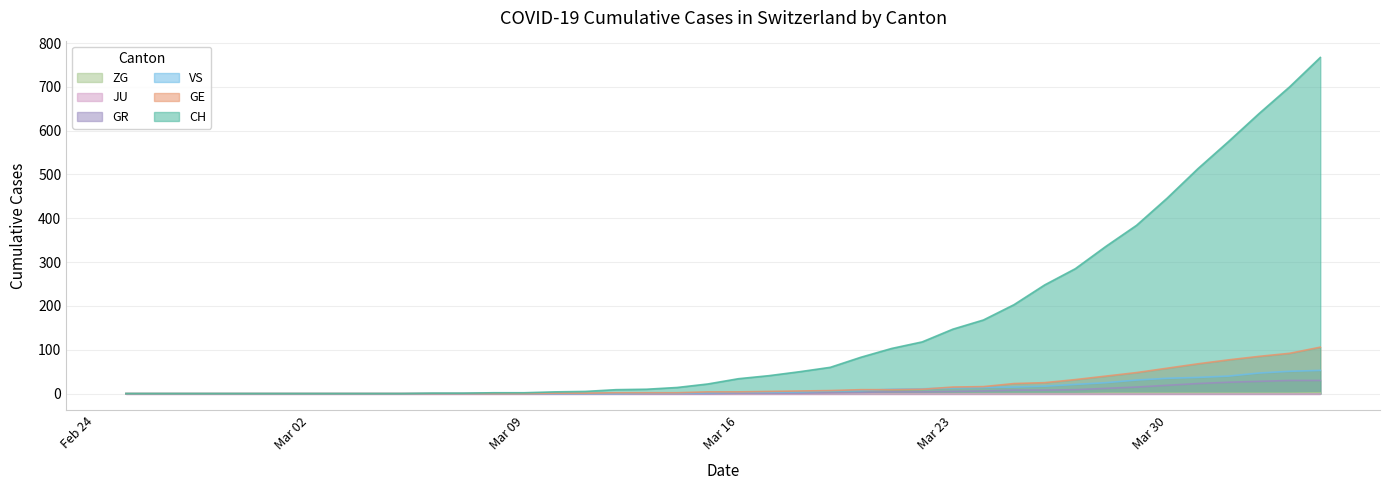

Which series has the largest range (max minus min)?

CH